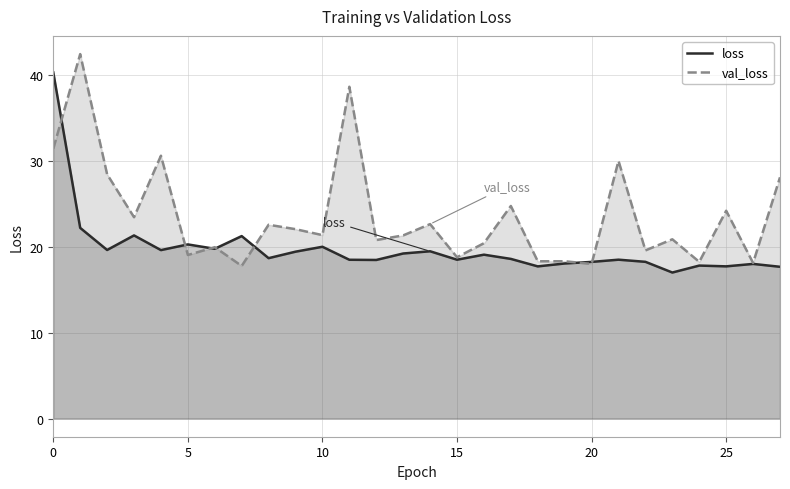

List the series in order of their overall mean, lowest first.

loss, val_loss